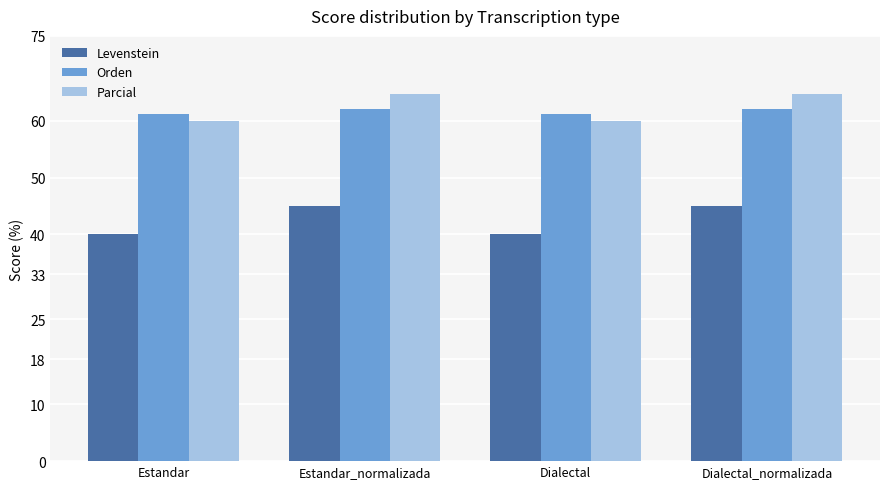

What is the difference between the Parcial values at Dialectal_normalizada and Estandar?

4.8